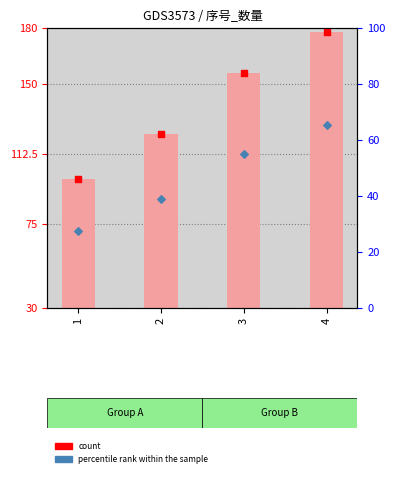

Between 1 and 2, which is larger?

2